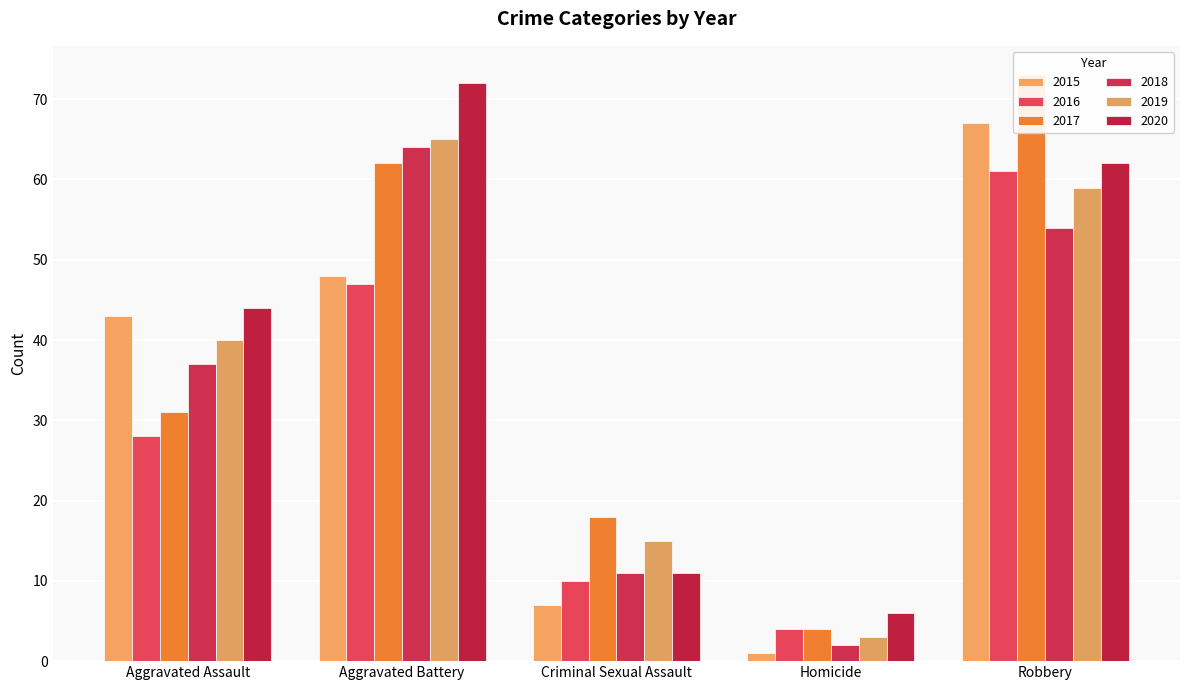

Reading left to right, transcribe all the data shown in this chart.

2015: Aggravated Assault=43	Aggravated Battery=48	Criminal Sexual Assault=7	Homicide=1	Robbery=67
2016: Aggravated Assault=28	Aggravated Battery=47	Criminal Sexual Assault=10	Homicide=4	Robbery=61
2017: Aggravated Assault=31	Aggravated Battery=62	Criminal Sexual Assault=18	Homicide=4	Robbery=73
2018: Aggravated Assault=37	Aggravated Battery=64	Criminal Sexual Assault=11	Homicide=2	Robbery=54
2019: Aggravated Assault=40	Aggravated Battery=65	Criminal Sexual Assault=15	Homicide=3	Robbery=59
2020: Aggravated Assault=44	Aggravated Battery=72	Criminal Sexual Assault=11	Homicide=6	Robbery=62